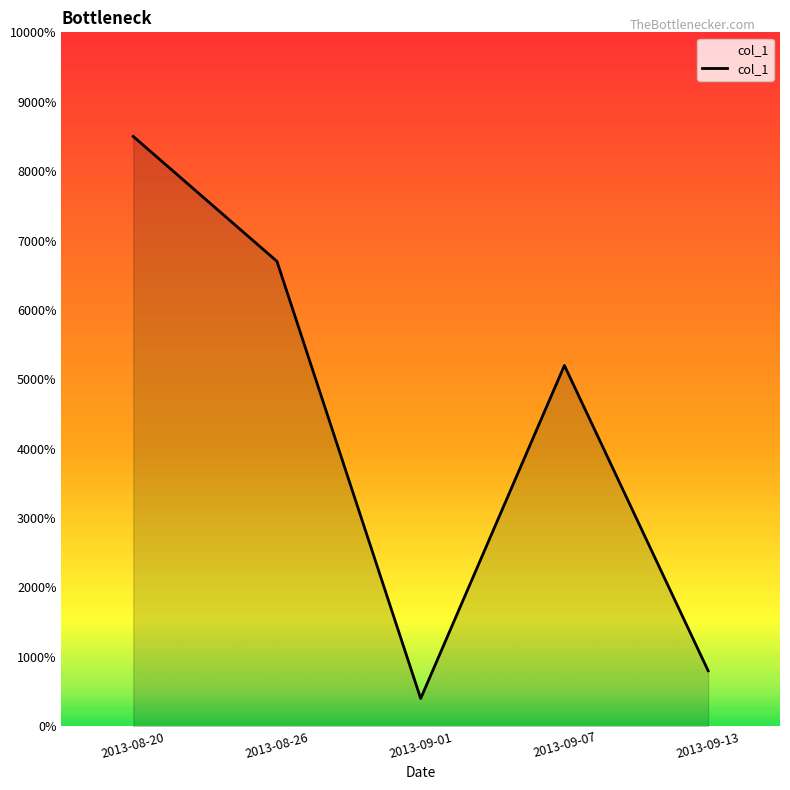

Does the chart display data point markers on the line(s)?

No